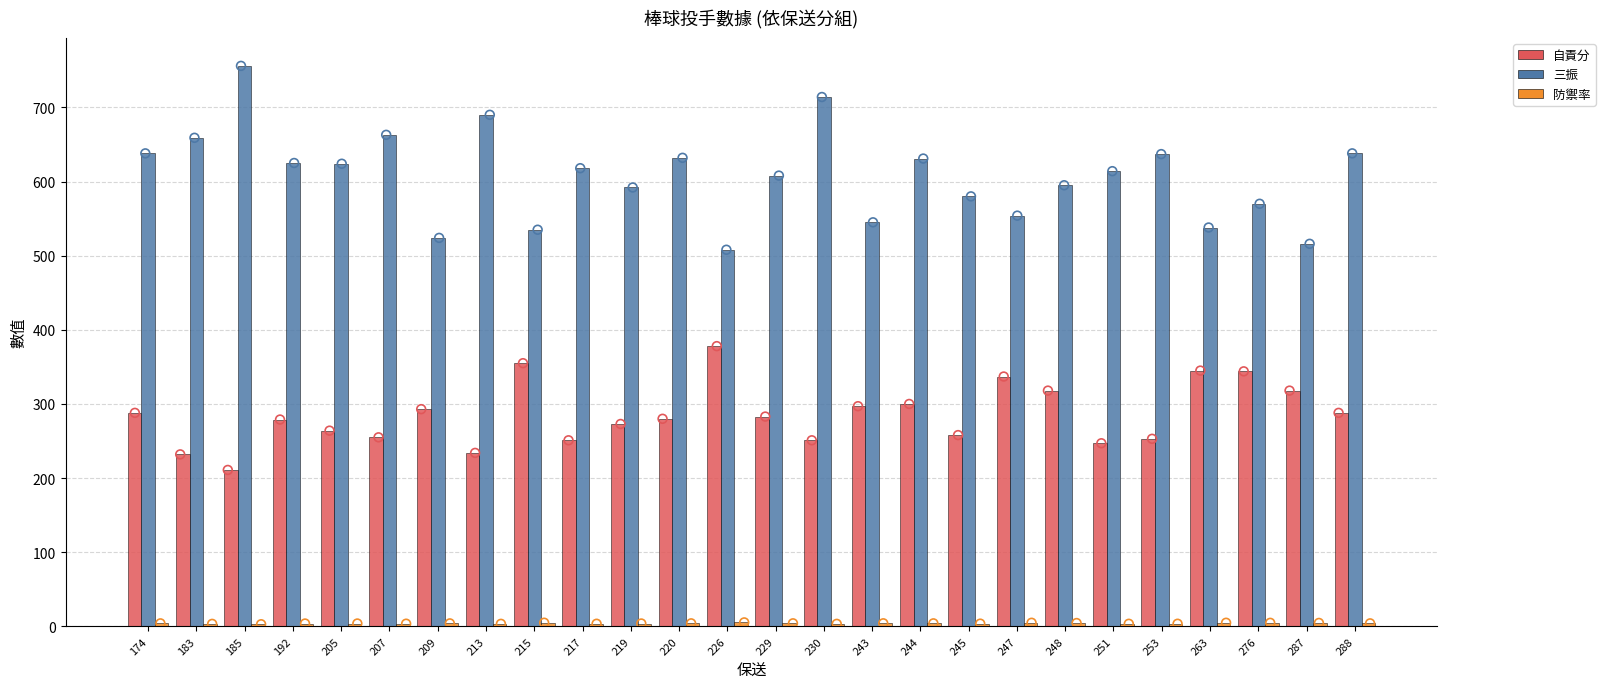

Which series has the widest spread of Y values?

三振